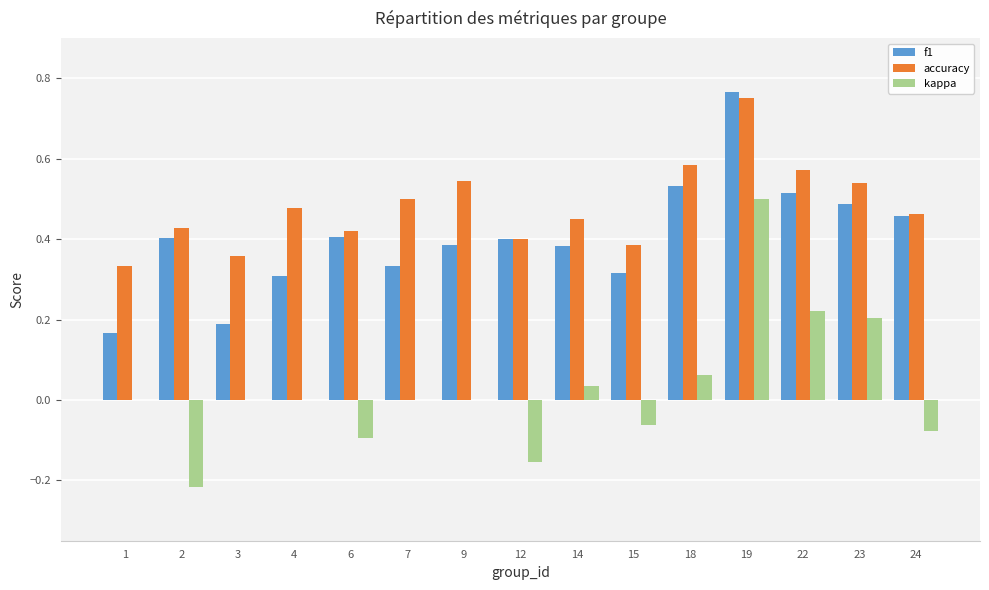

What is the total value across all series at 22?

1.3